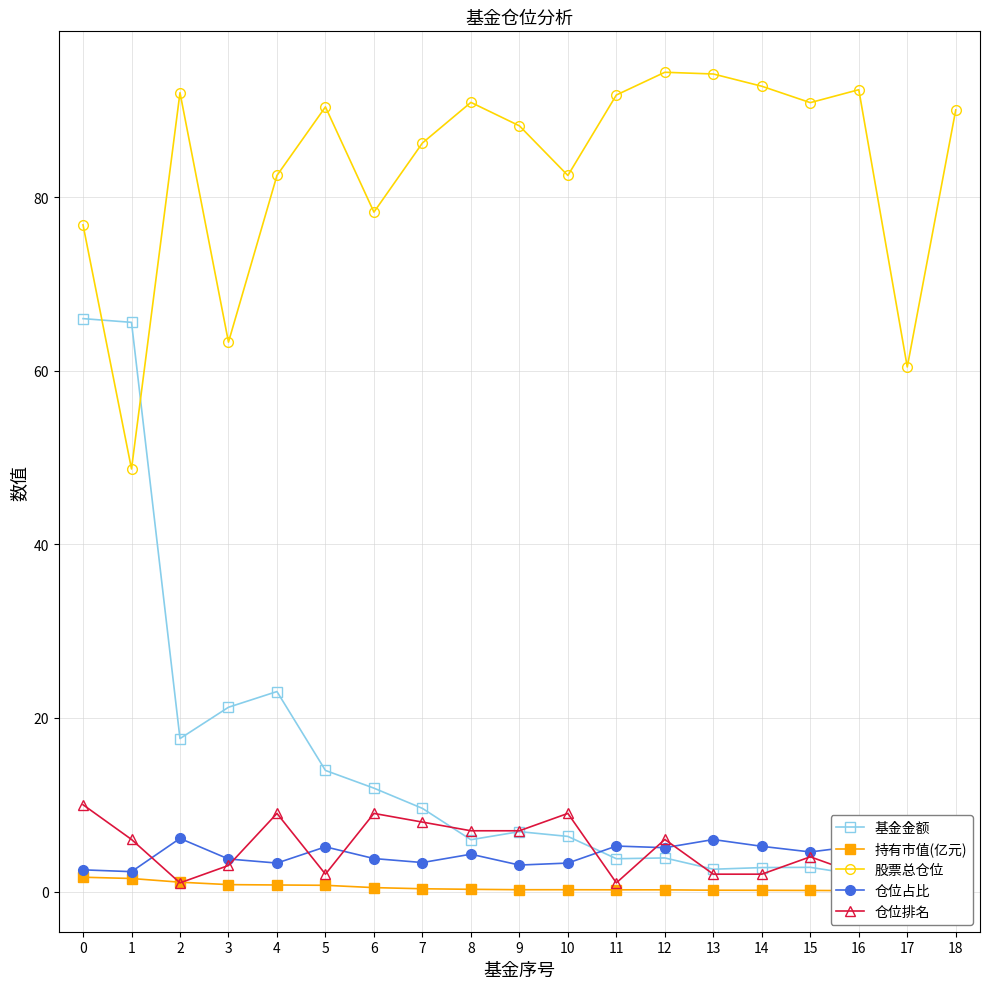

What is the difference between the maximum and minimum values in the 仓位占比 series?

3.8